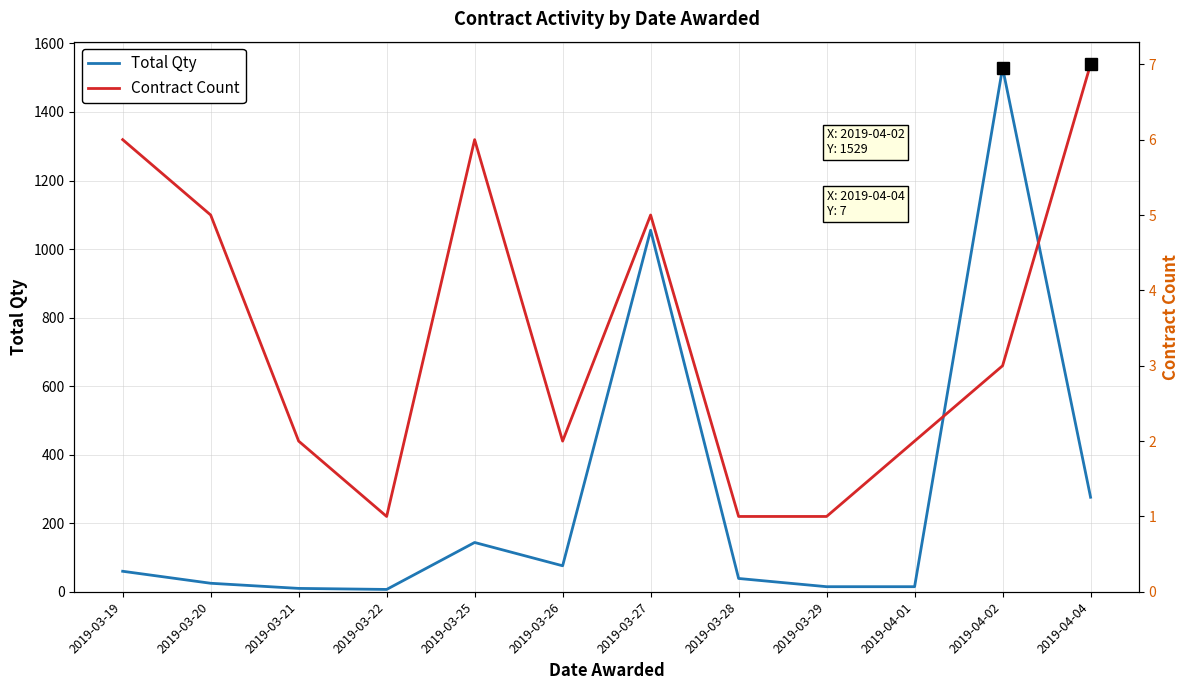

At which category does Total Qty reach its first local valley?

2019-03-22